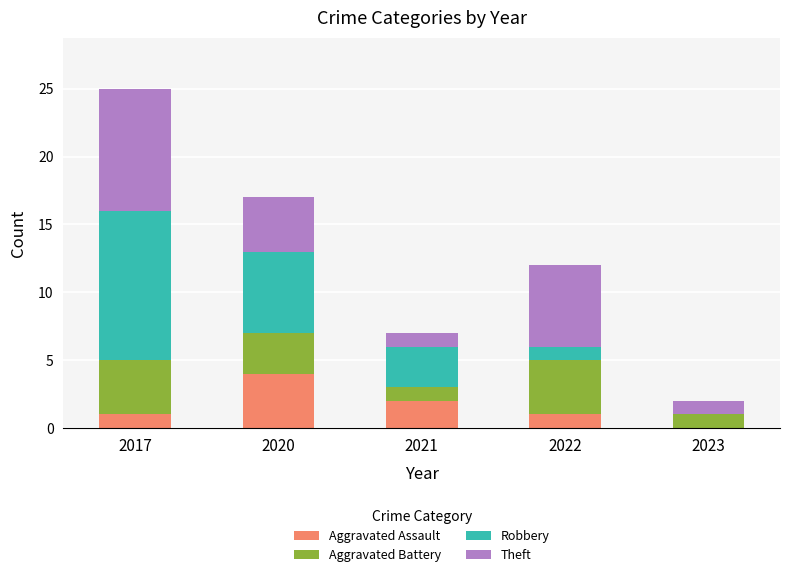

At which label does Aggravated Assault reach its peak?

2020